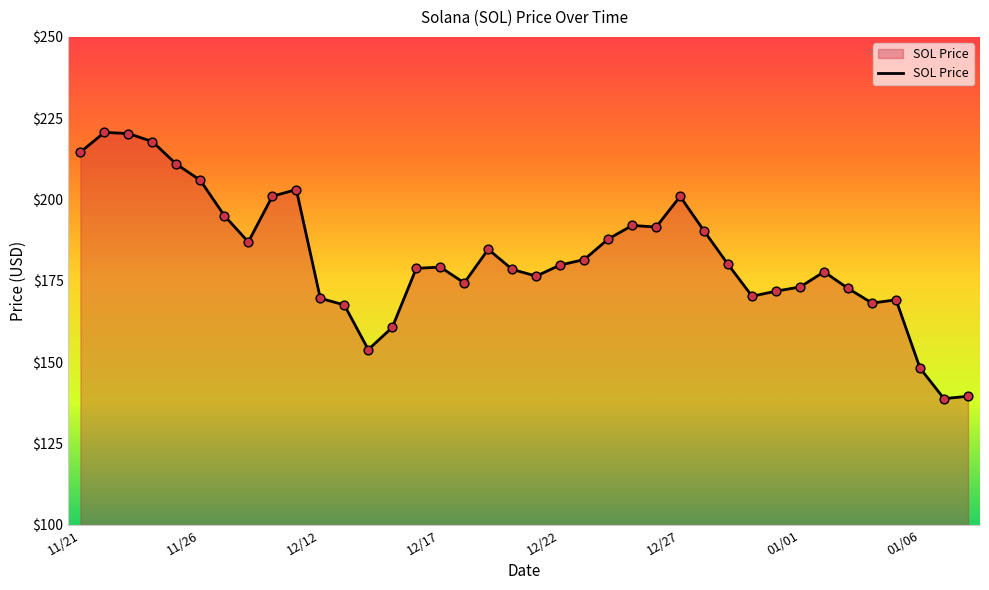

What is the minimum value shown in the chart?

138.8